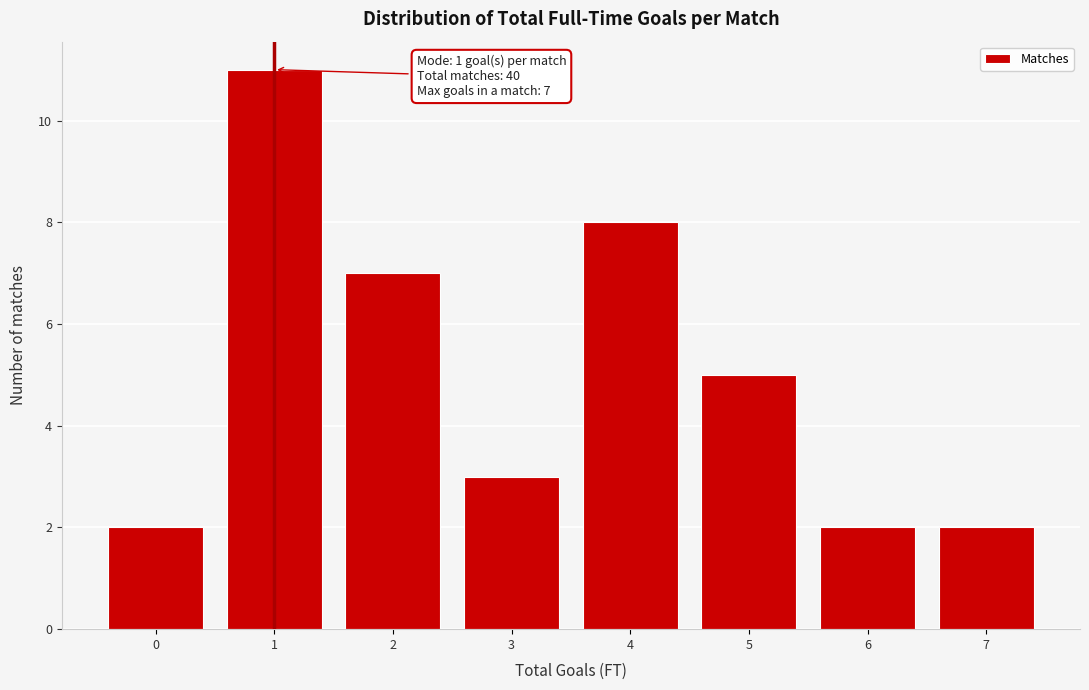

Reading left to right, extract all data points from this chart.

0=2	1=11	2=7	3=3	4=8	5=5	6=2	7=2